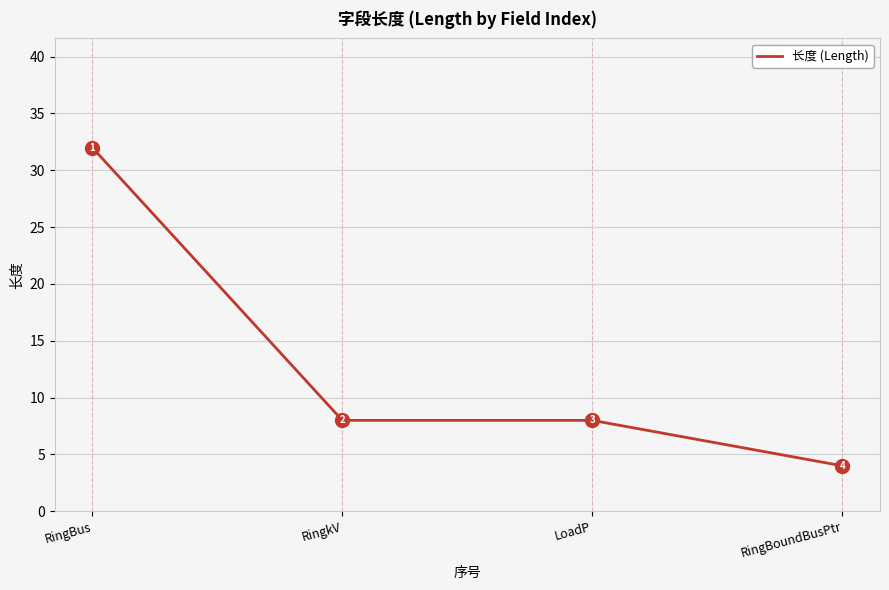

Is it true that the value at RingBus is 32?

True